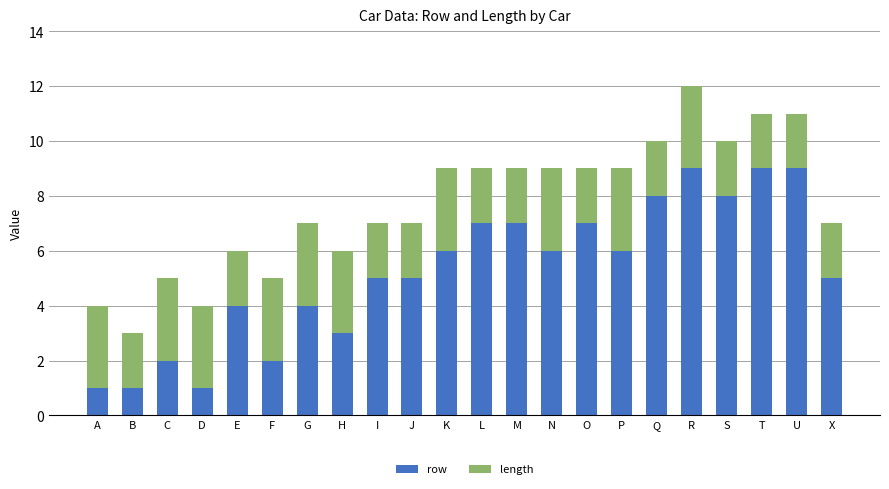

What is the sum of the row values at G and P?

10